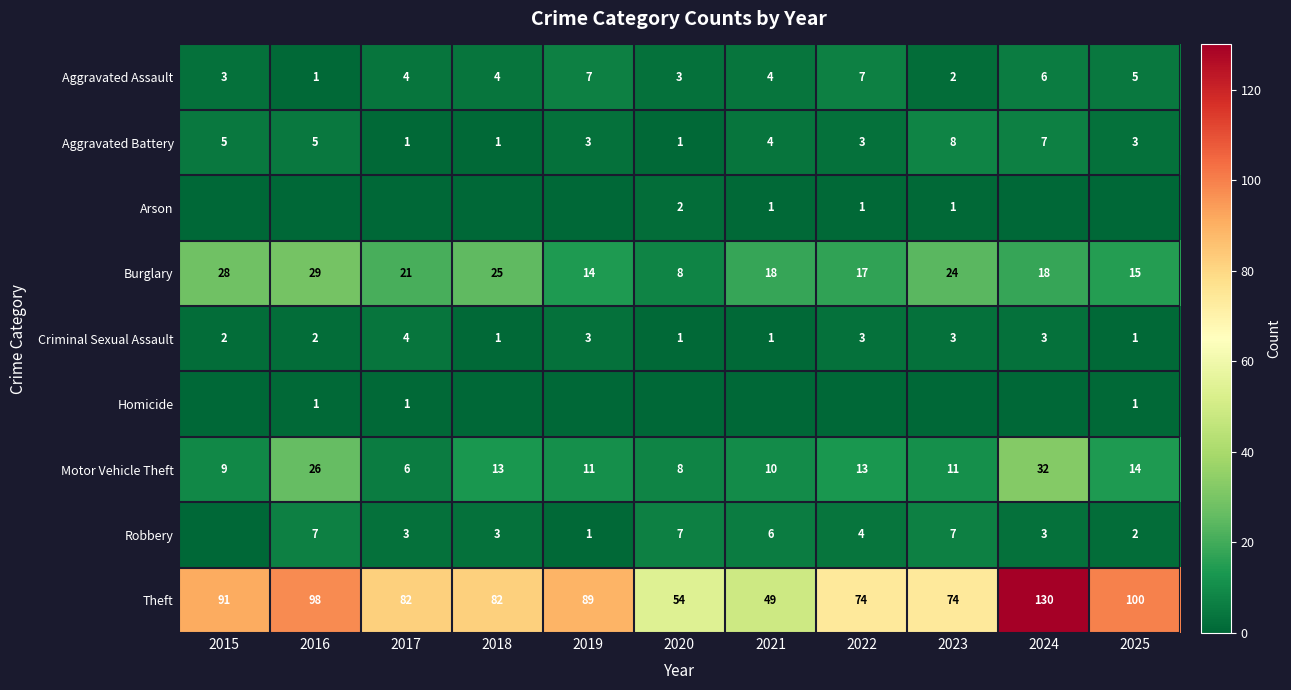

At which label does Aggravated Battery first exceed 3?

2015